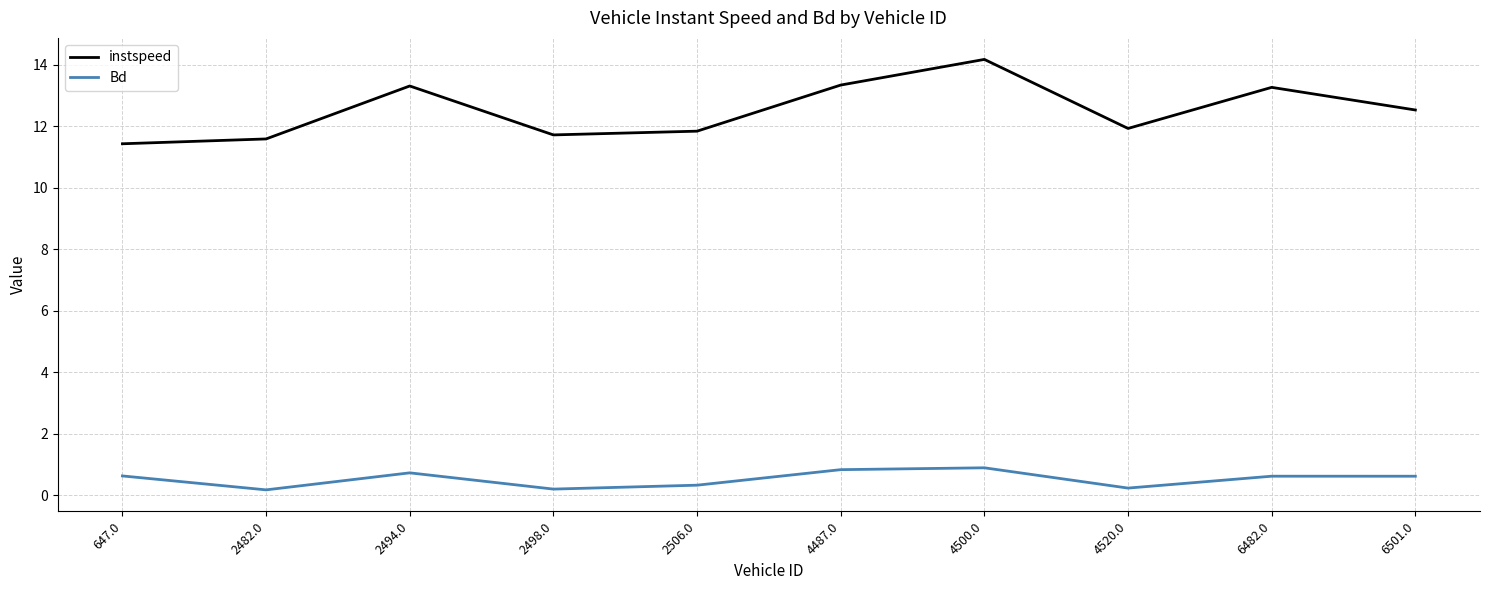

Is it true that Bd equals 0.8 at 4487.0?

True